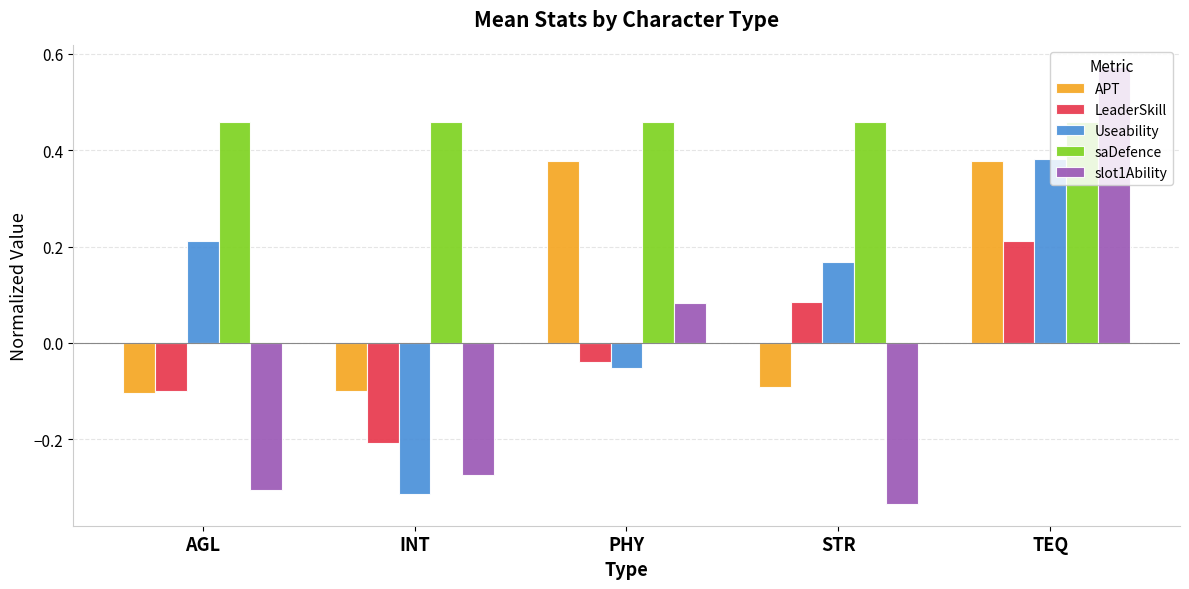

Is it true that APT equals -0.1 at STR?

True